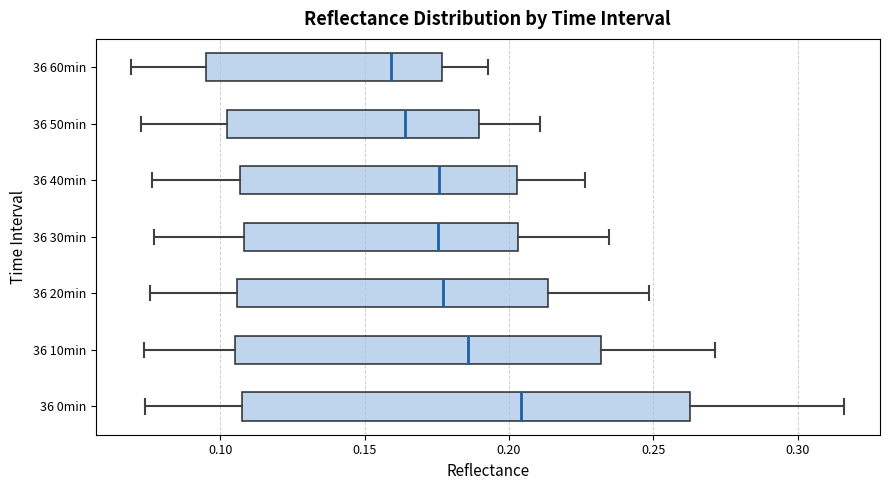

Where does the right whisker of the box for 36 60min end on the x-axis? The values are not printed on the chart, so give them approximately, as read against the axis.

0.195